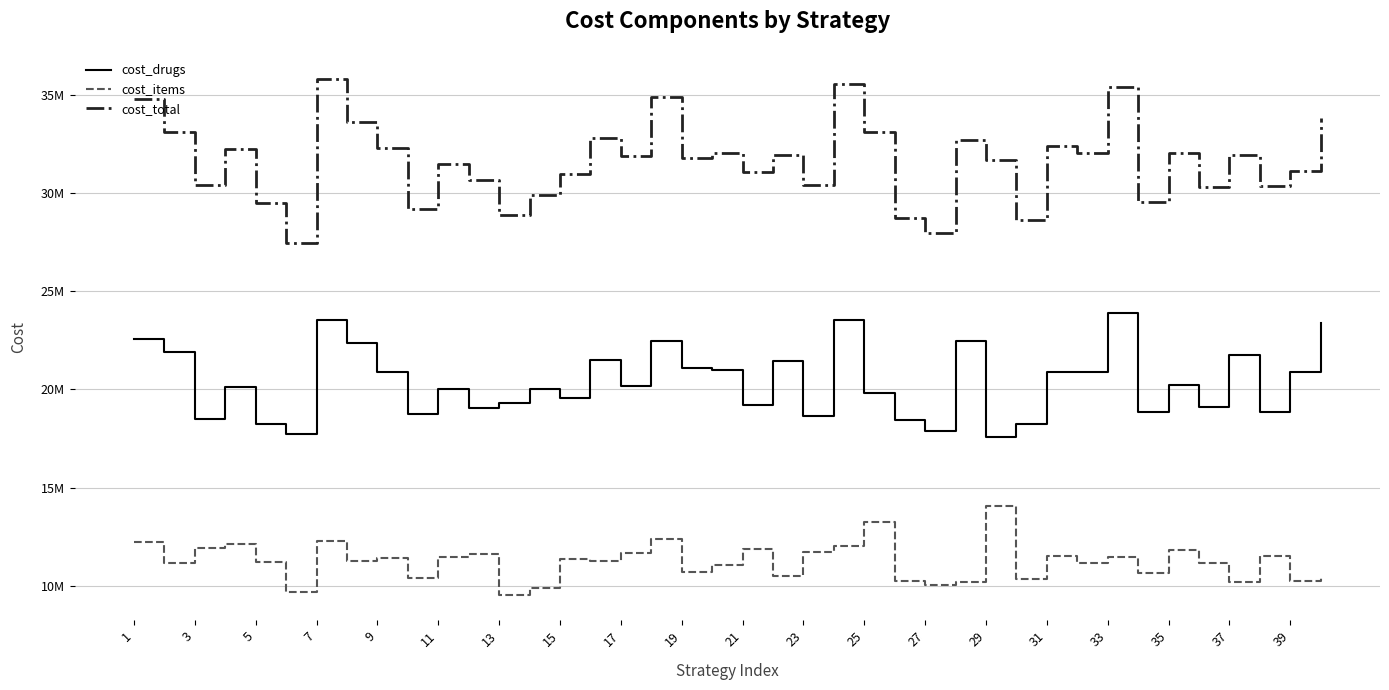

Reading right to left, extract all data points from this chart.

cost_drugs: 23392847.6	20869631.8	18874356.7	21762625.9	19131972.6	20220199.7	18866694.0	23895330.7	20871651.9	20903119.0	18263860.5	17588901.0	22465455.3	17910855.9	18456215.3	19829606.6	23524793.7	18662470.9	21452168.6	19216489.6	20974814.0	21076469.8	22486204.6	20189614.5	21522262.8	19586631.3	20007738.9	19328164.4	19043621.7	20011083.5	18764477.5	20912943.0	22344818.2	23527078.5	17759186.7	18255295.0	20108113.9	18492472.8	21911283.4	22552522.0
cost_items: 10448897.9	10268421.1	11499385.8	10187933.3	11157704.1	11832597.8	10675850.3	11489657.8	11164155.9	11500771.6	10376432.6	14091994.9	10215896.8	10056075.2	10254069.1	13263450.8	12034077.2	11745310.8	10483942.7	11854307.3	11054717.2	10704256.8	12382410.4	11684695.0	11257035.4	11366557.3	9894836.2	9561762.2	11610223.6	11452385.8	10409305.1	11399507.4	11263563.5	12292206.7	9696117.1	11226341.2	12150136.9	11936251.5	11177312.9	12250478.6
cost_total: 33841745.5	31138052.9	30373742.6	31950559.2	30289676.7	32052797.5	29542544.3	35384988.5	32035807.8	32403890.6	28640293.0	31680895.8	32681352.1	27966931.2	28710284.4	33093057.4	35558870.9	30407781.7	31936111.2	31070797.0	32029531.2	31780726.6	34868614.9	31874309.5	32779298.2	30953188.6	29902575.1	28889926.6	30653845.4	31463469.3	29173782.7	32312450.3	33608381.8	35819285.2	27455303.8	29481636.2	32258250.9	30428724.3	33088596.3	34803000.6